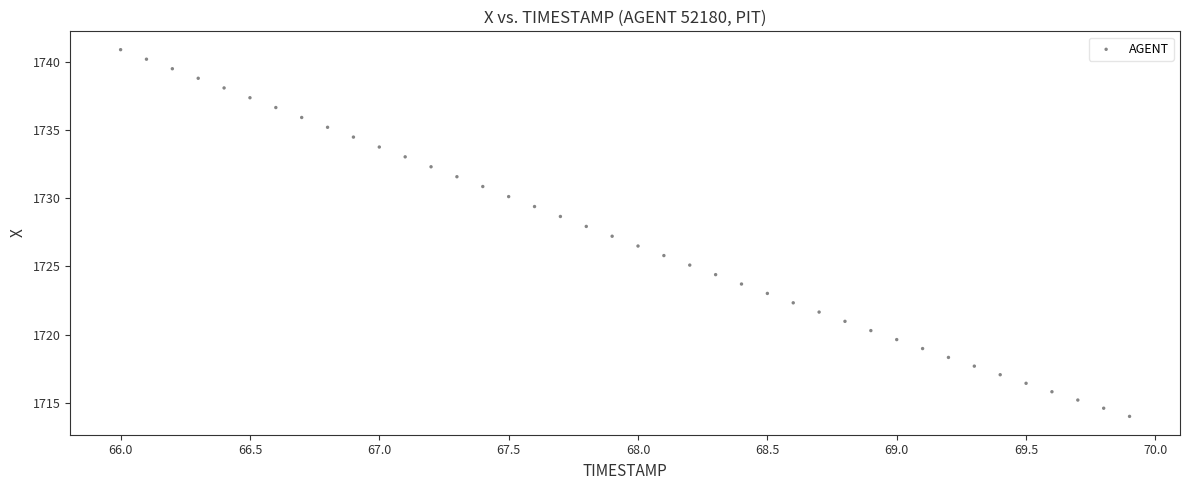

What is the range of Y values (max minus min)?

26.9